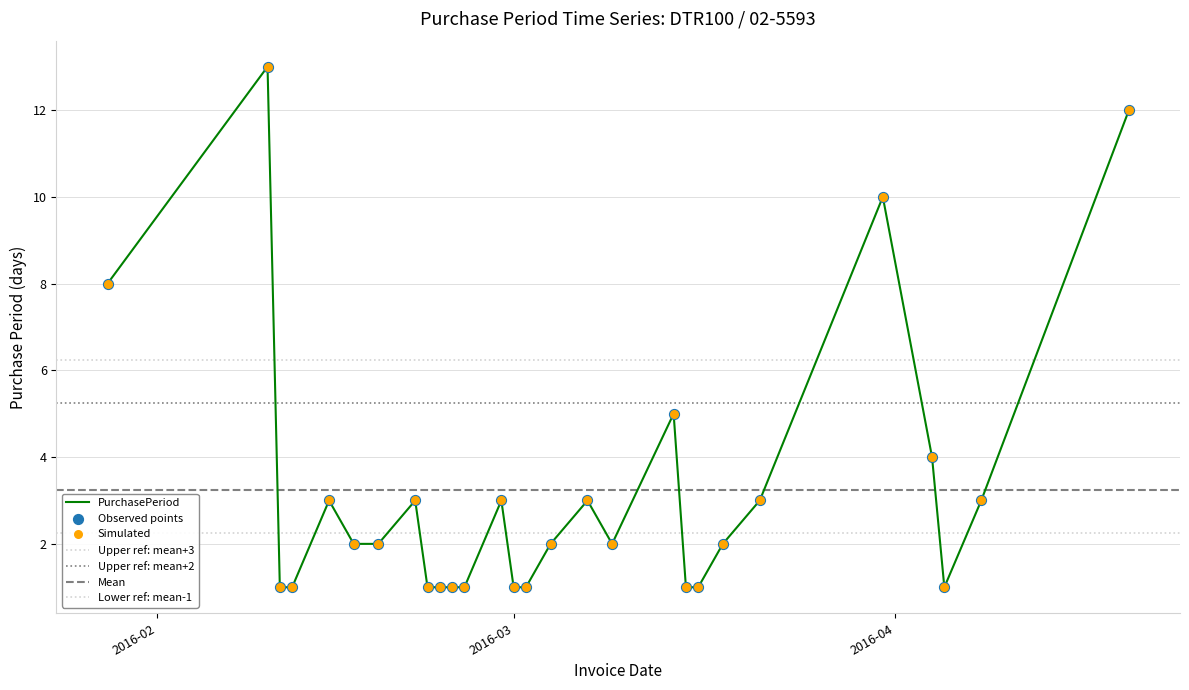

Approximately how many times larger is the value at 2016-04-08 compared to 2016-02-24?

3.0